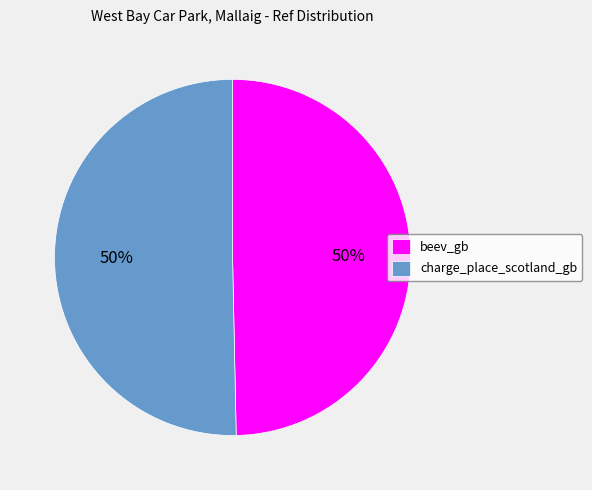

Count the number of slices in the pie.

2